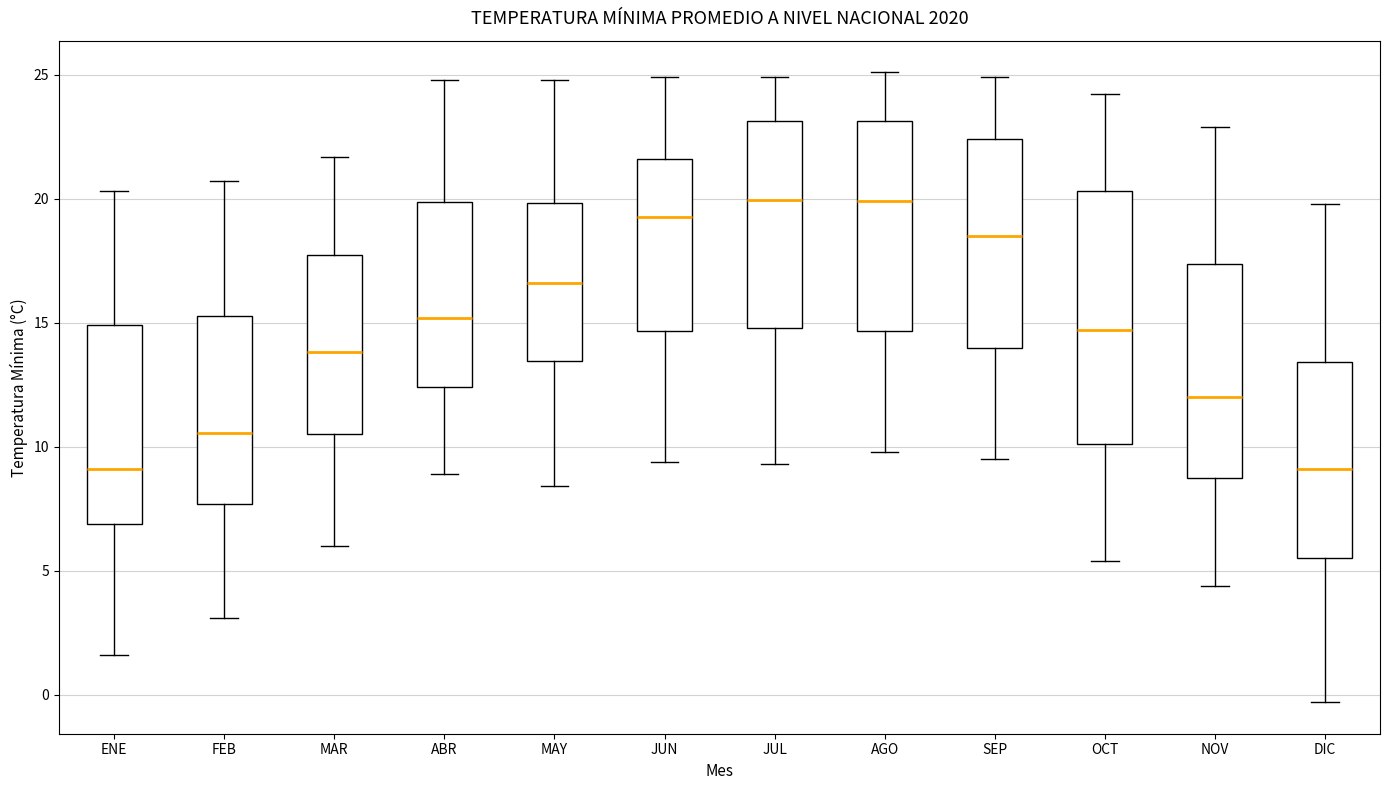

Where does the lower whisker of the box for MAR end on the y-axis? The values are not printed on the chart, so give them approximately, as read against the axis.

6.0